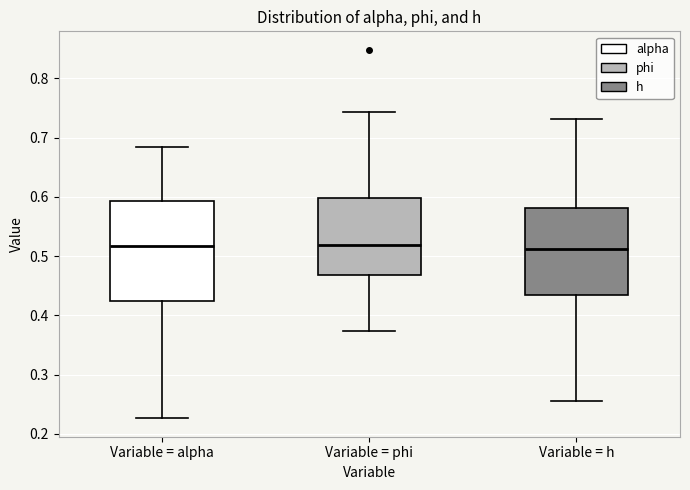

Reading left to right, read every box against the y-axis: the position of its median line, the range the box covers, and the ends of its whiskers. The values are not printed on the chart, so give them approximately, as read against the axis.

Variable = alpha: median 0.52, box 0.42 to 0.59, whiskers 0.23 to 0.68
Variable = phi: median 0.52, box 0.47 to 0.60, whiskers 0.37 to 0.74
Variable = h: median 0.51, box 0.43 to 0.58, whiskers 0.26 to 0.73